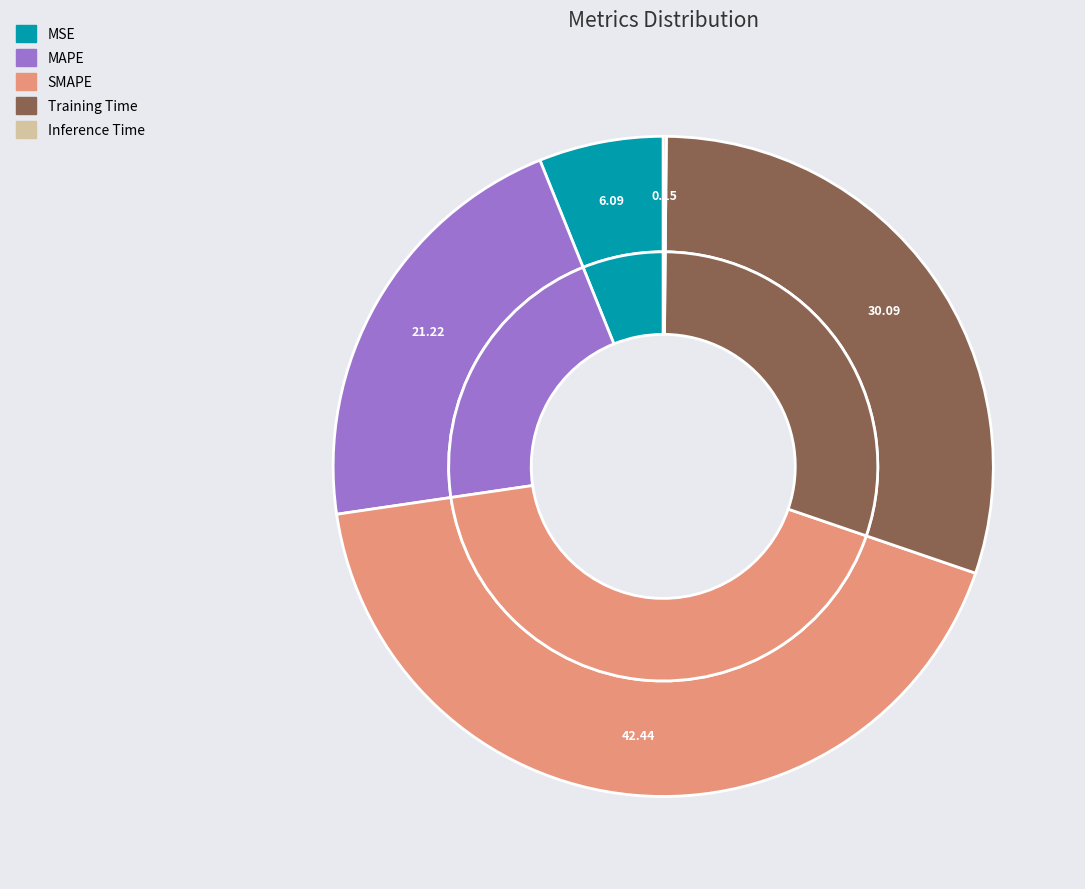

Do Training Time and MAPE together represent more than half of the pie?

Yes